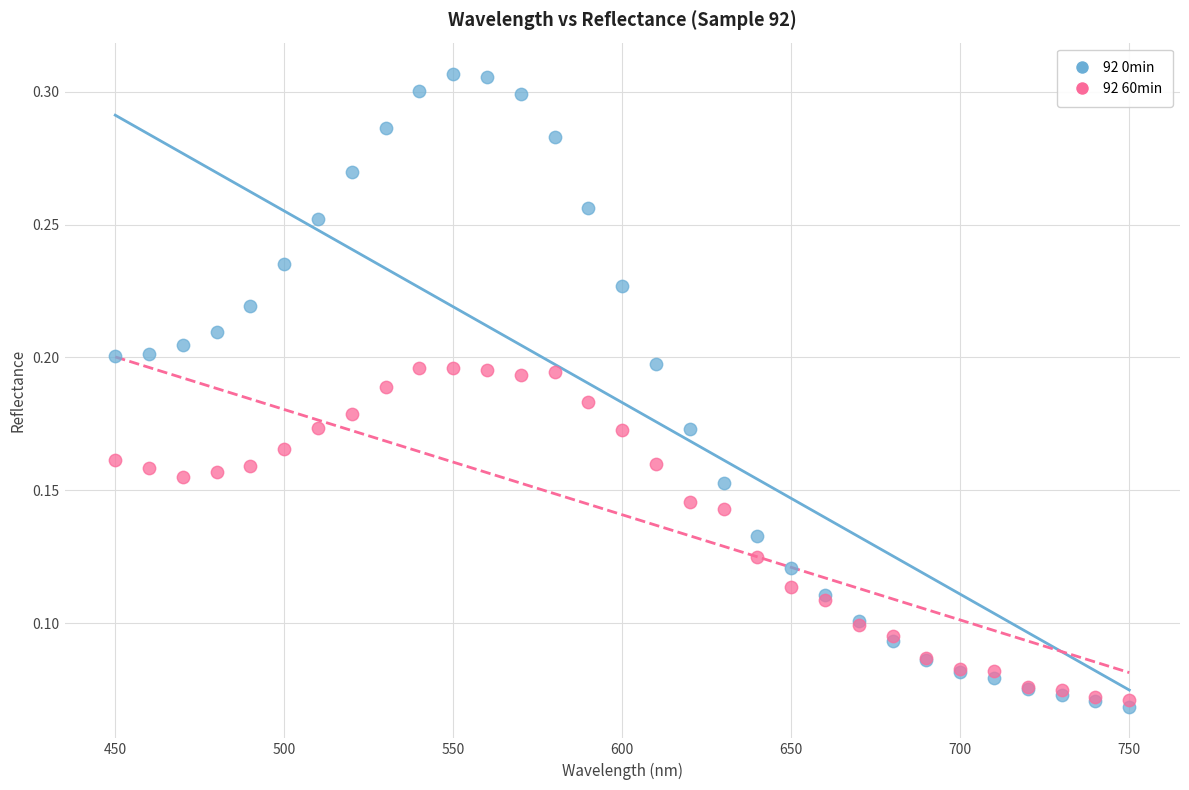

Which series contains the lowest Y value?

92 0min